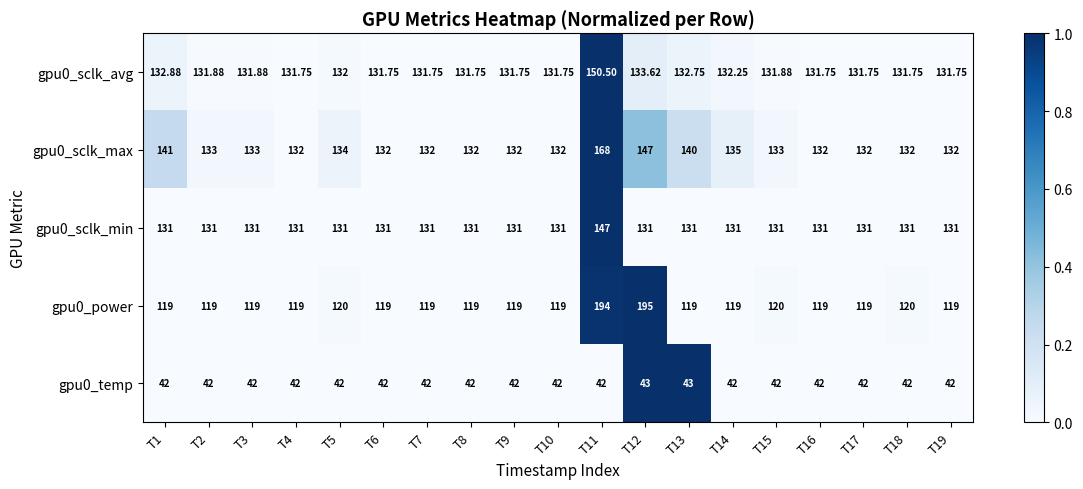

What is the difference between the highest and lowest values at T11?

152.0